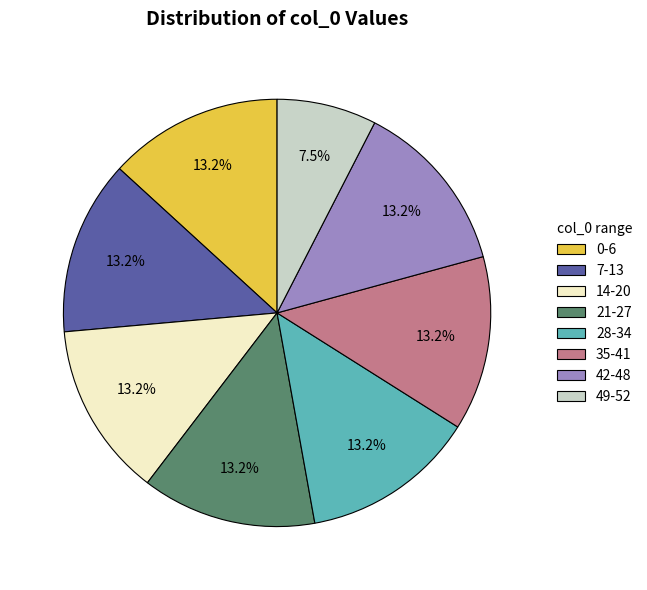

Approximately how many times larger is the value at 28-34 compared to 35-41?

1.0